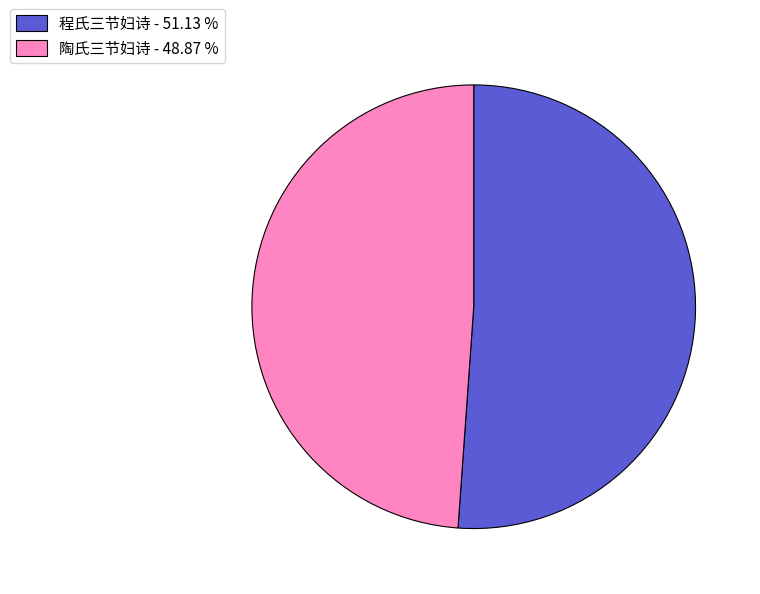

Count the number of slices in the pie.

2